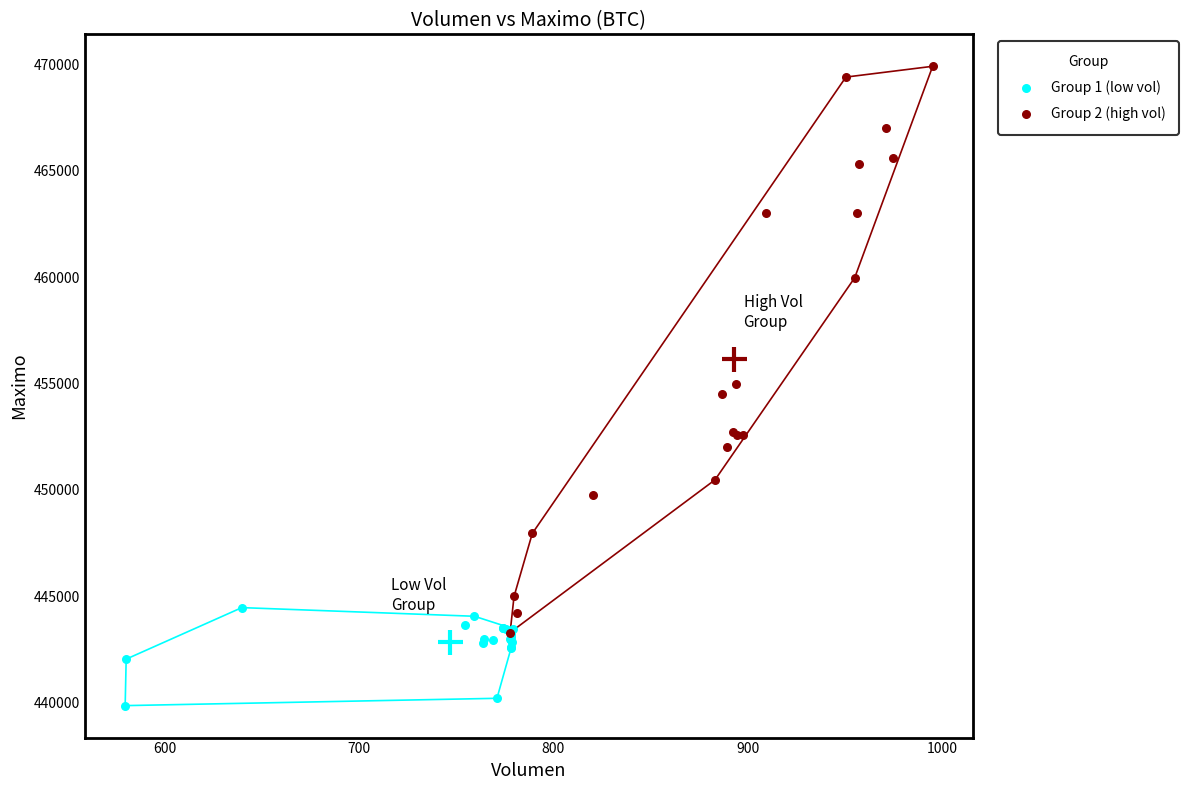

Which series reaches the minimum Y coordinate?

Group 1 (low vol)